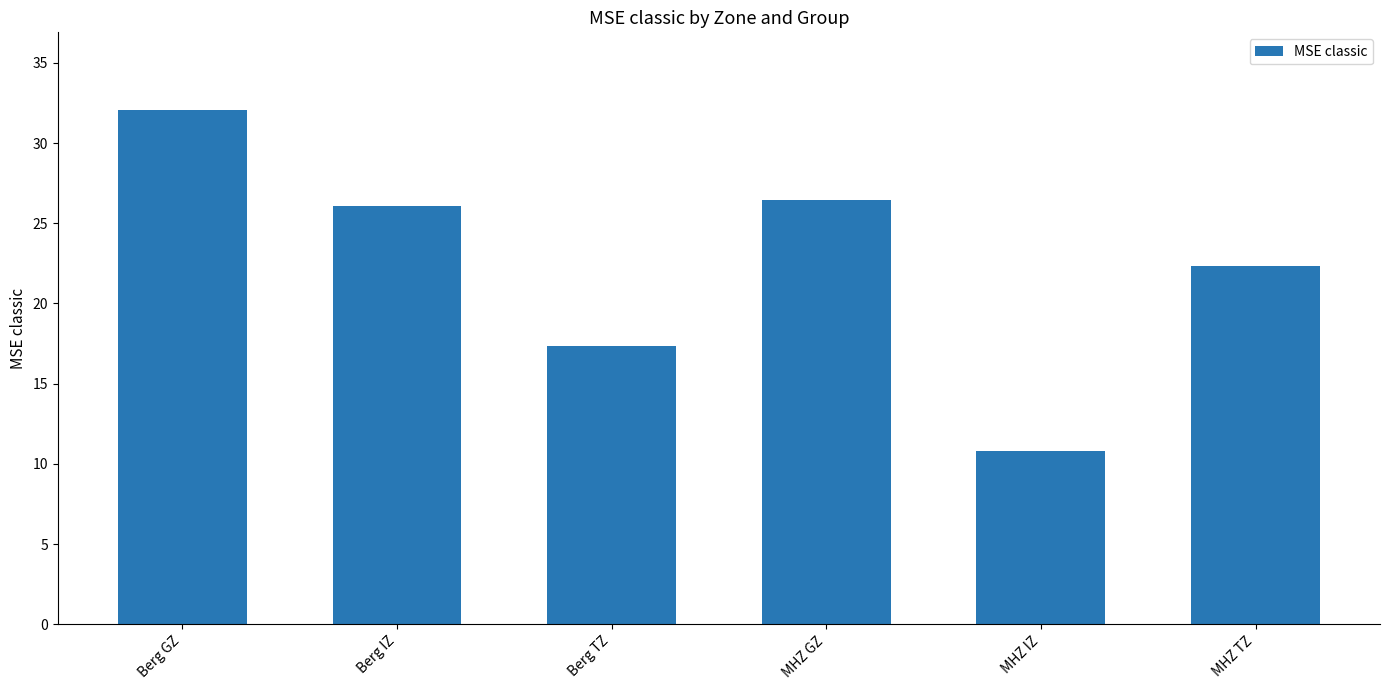

Reading left to right, transcribe all the data shown in this chart.

Berg GZ=32.1	Berg IZ=26.1	Berg TZ=17.3	MHZ GZ=26.5	MHZ IZ=10.8	MHZ TZ=22.3